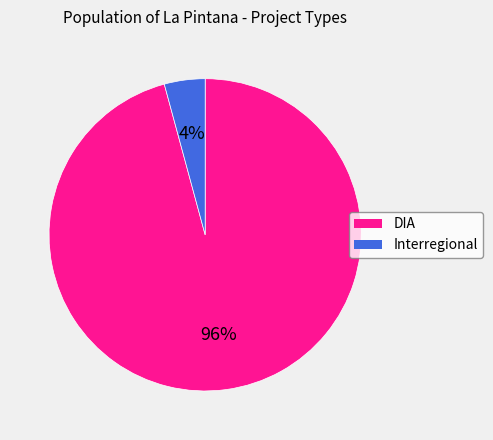

Which has a higher value, DIA or Interregional?

DIA